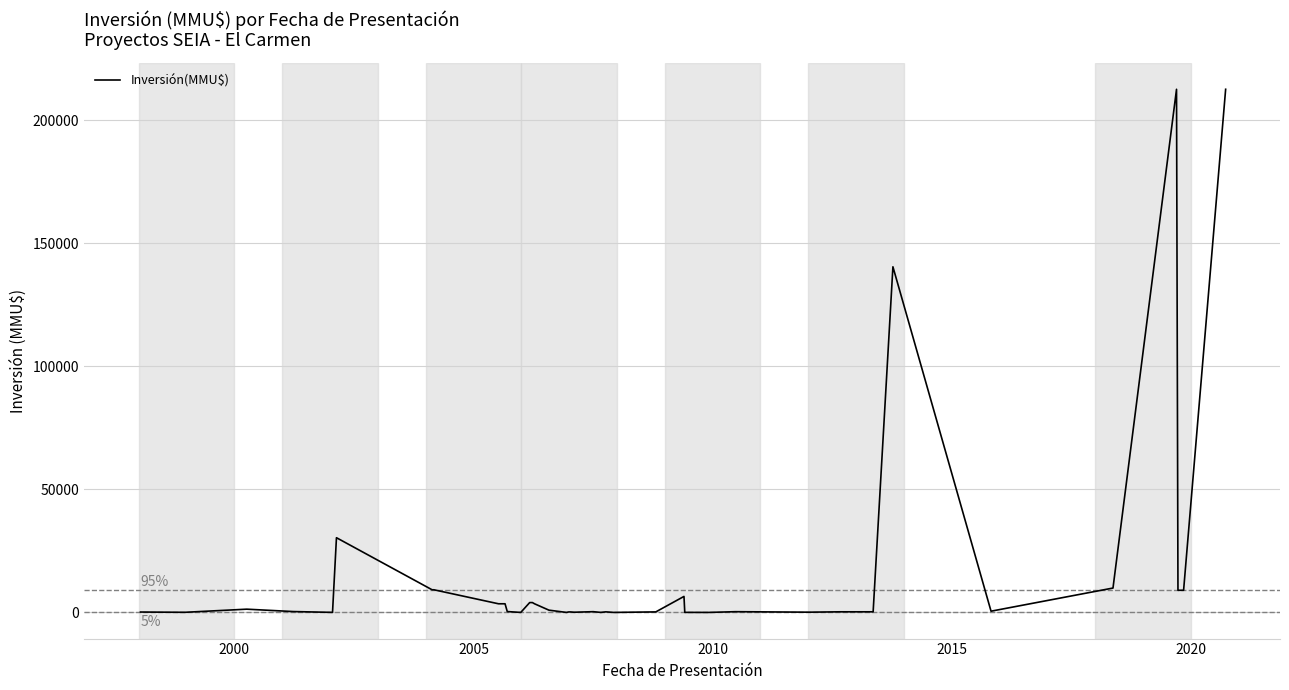

What is the maximum value shown in the chart?

212500